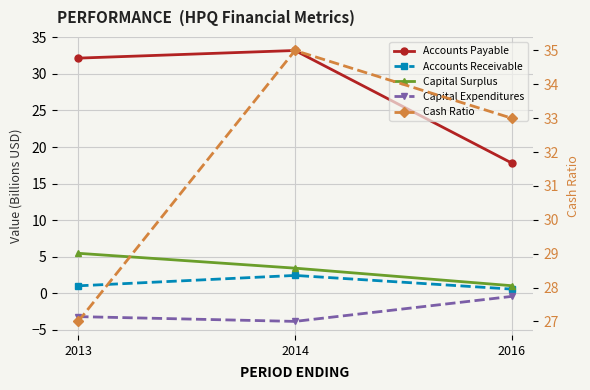

What is the average value of the Capital Expenditures series?

-2.5